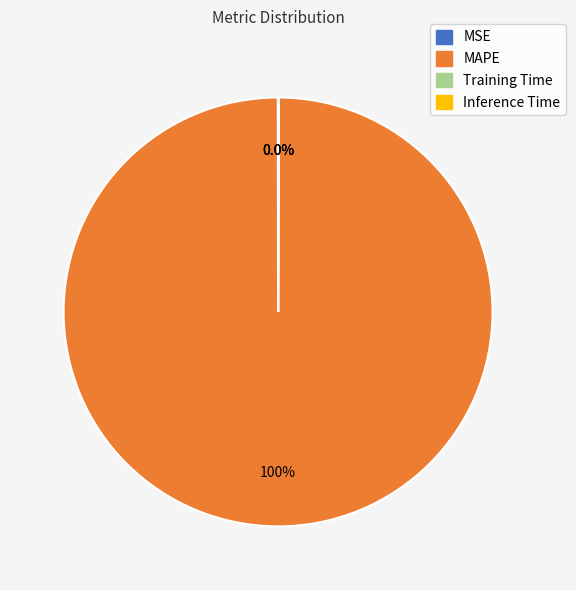

Which slice is the largest?

MAPE